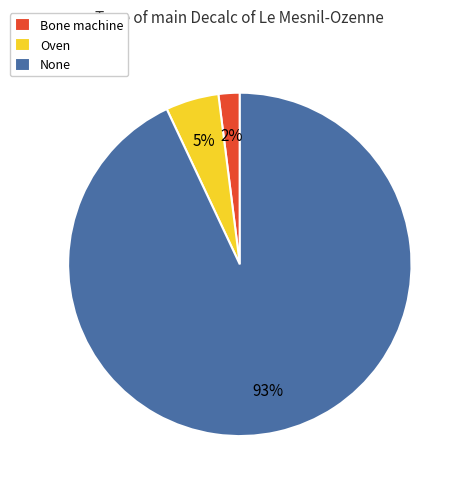

What is the smallest slice in the pie chart?

Bone machine